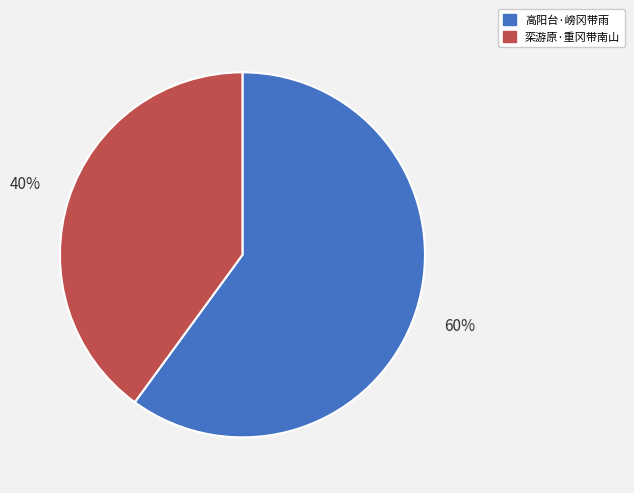

Which category has the smallest portion of the pie?

栾游原·重冈带南山